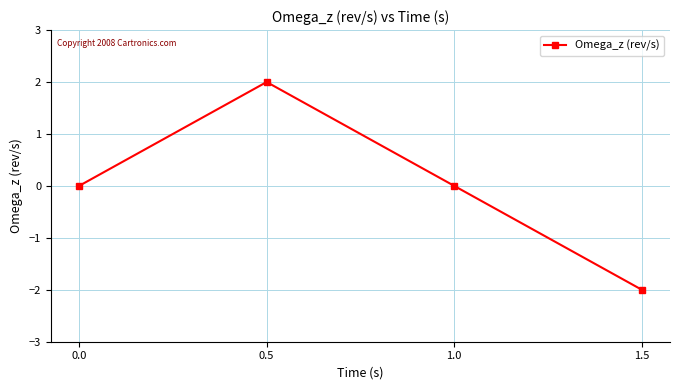

How many categories are shown in the chart?

4